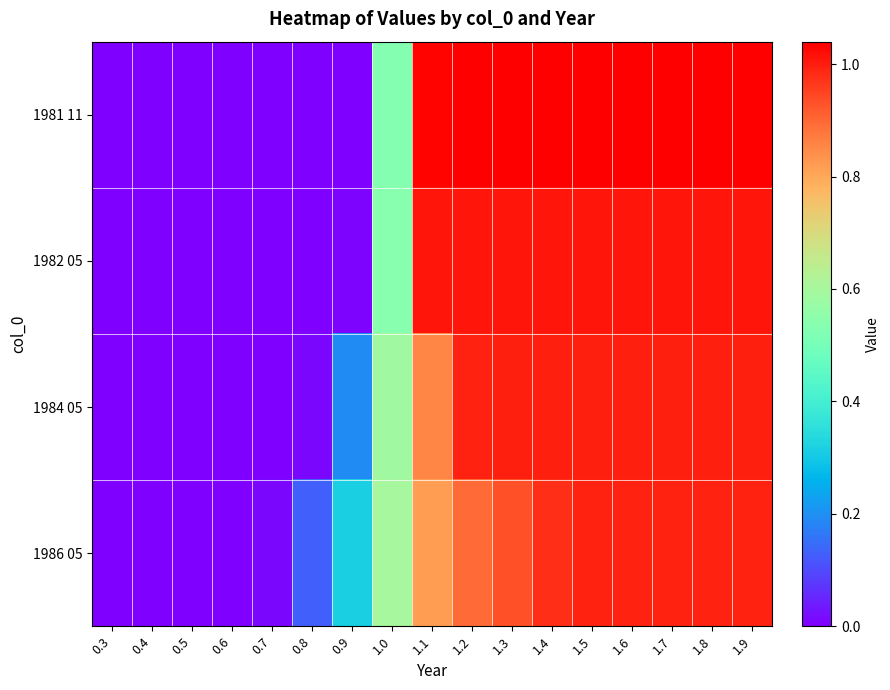

Reading left to right, list all the values displayed in this chart.

1981 11: 0.3=0.0	0.4=0.0	0.5=0.0	0.6=0.0	0.7=0.0	0.8=0.0	0.9=0.0	1.0=0.5	1.1=1.0	1.2=1.0	1.3=1.0	1.4=1.0	1.5=1.0	1.6=1.0	1.7=1.0	1.8=1.0	1.9=1.0
1982 05: 0.3=0.0	0.4=0.0	0.5=0.0	0.6=0.0	0.7=0.0	0.8=0.0	0.9=0.0	1.0=0.5	1.1=1.0	1.2=1.0	1.3=1.0	1.4=1.0	1.5=1.0	1.6=1.0	1.7=1.0	1.8=1.0	1.9=1.0
1984 05: 0.3=0.0	0.4=0.0	0.5=0.0	0.6=0.0	0.7=0.0	0.8=0.0	0.9=0.2	1.0=0.6	1.1=0.9	1.2=1.0	1.3=1.0	1.4=1.0	1.5=1.0	1.6=1.0	1.7=1.0	1.8=1.0	1.9=1.0
1986 05: 0.3=0.0	0.4=0.0	0.5=0.0	0.6=0.0	0.7=0.0	0.8=0.1	0.9=0.3	1.0=0.6	1.1=0.8	1.2=0.9	1.3=0.9	1.4=1.0	1.5=1.0	1.6=1.0	1.7=1.0	1.8=1.0	1.9=1.0